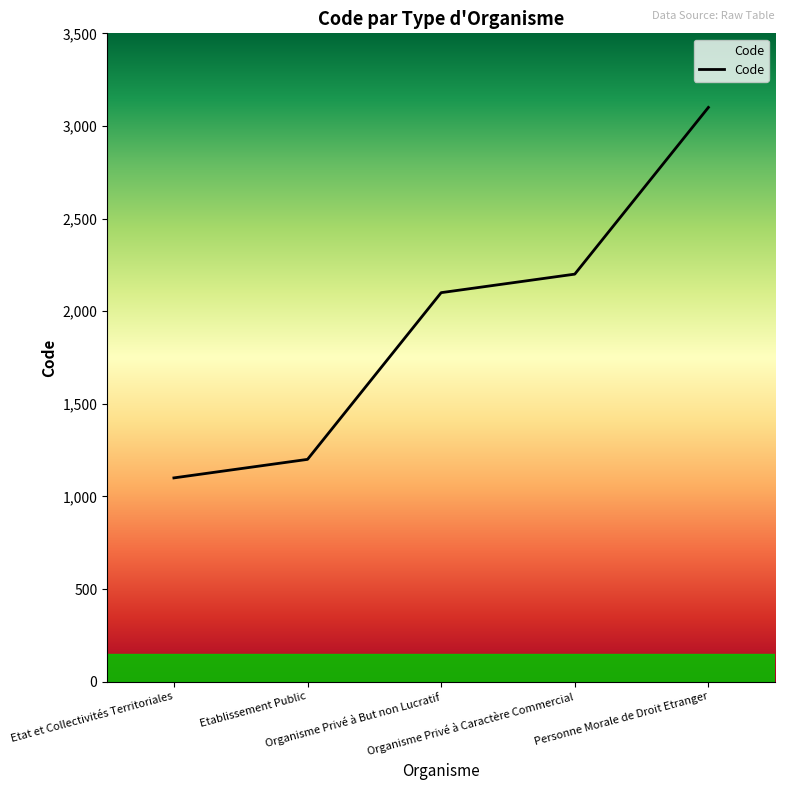

Reading left to right, what are all the values shown in this chart?

Etat et Collectivités Territoriales=1100	Etablissement Public=1200	Organisme Privé à But non Lucratif=2100	Organisme Privé à Caractère Commercial=2200	Personne Morale de Droit Etranger=3100